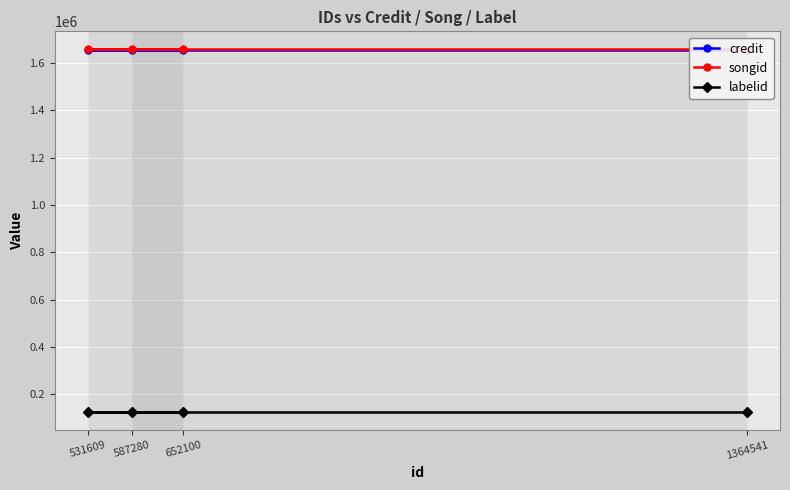

Count the number of data series in this chart.

3